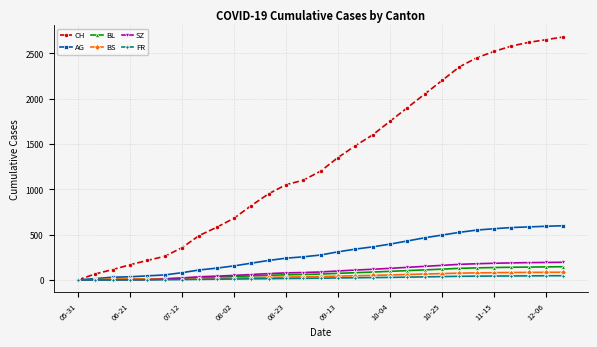

How many data points in CH are less than 1200?

14